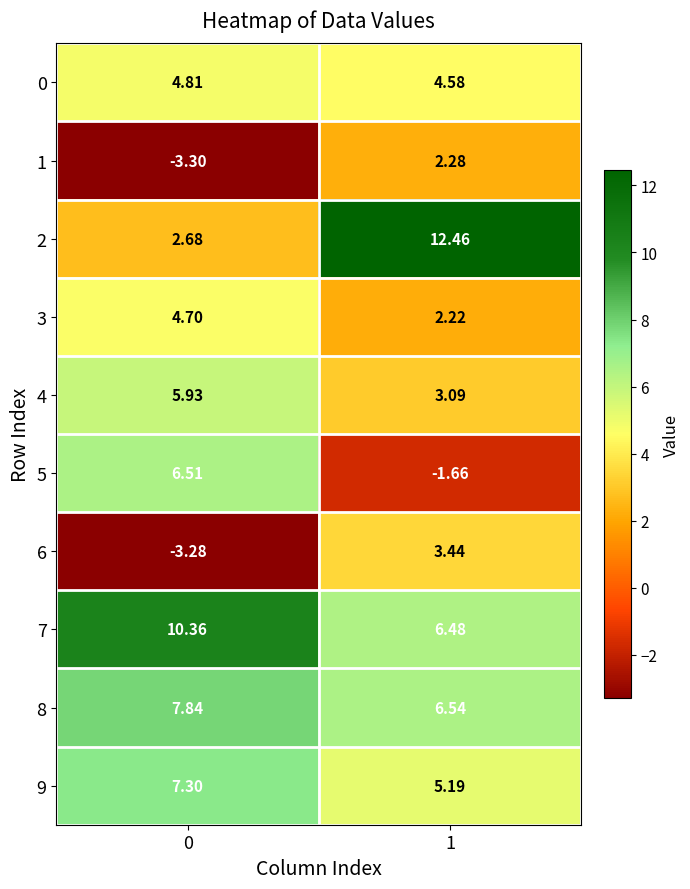

Is the value of 4 at 0 greater than the value of 2 at 1?

No